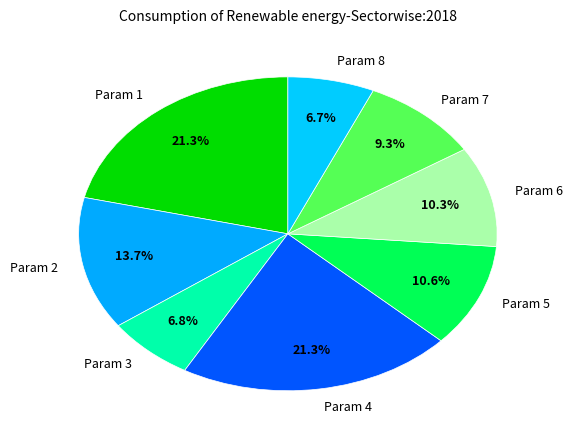

Which has a higher value, Param 8 or Param 6?

Param 6